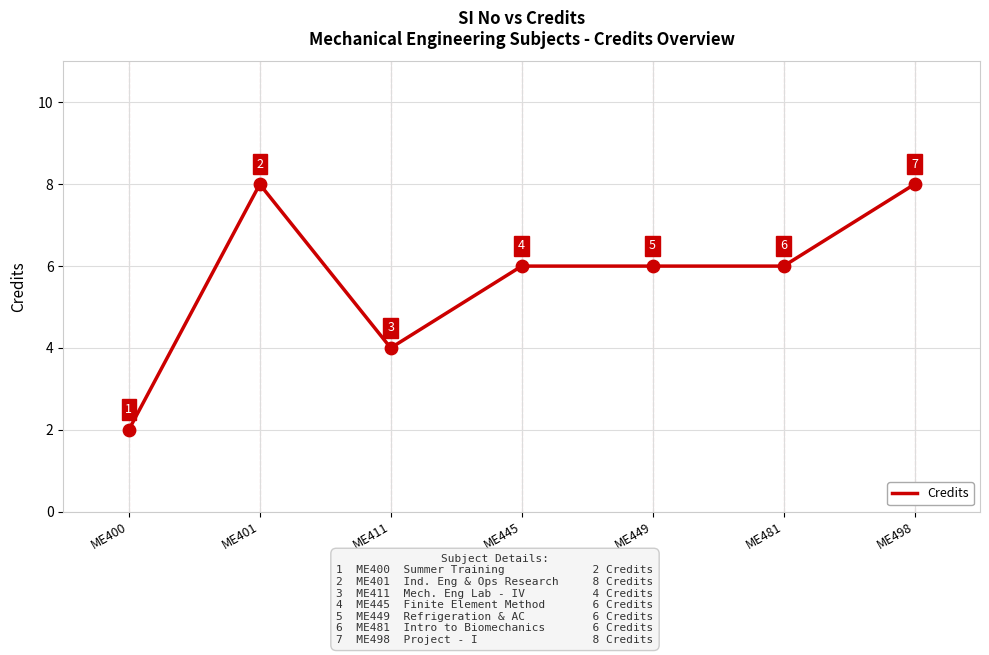

What is the ratio of the value at ME411 to the value at ME445?

0.7